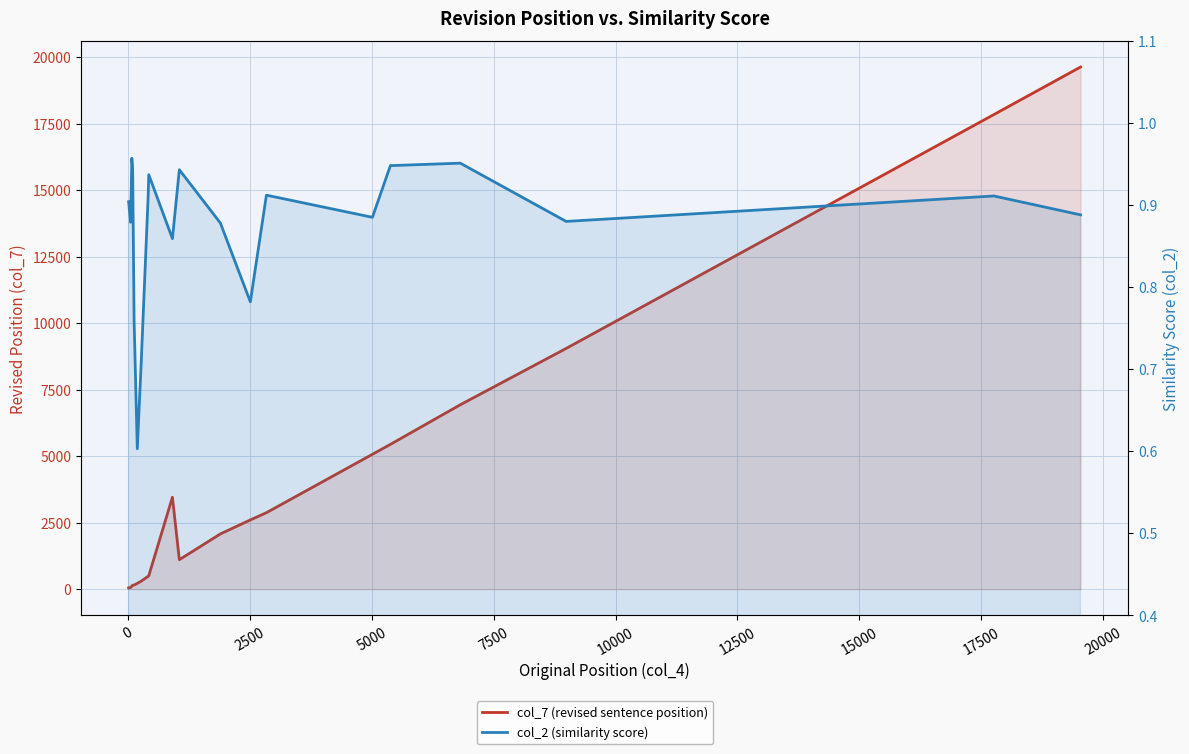

Rank the series by their maximum value, from highest to lowest.

col_7 (revised sentence position), col_2 (similarity score)